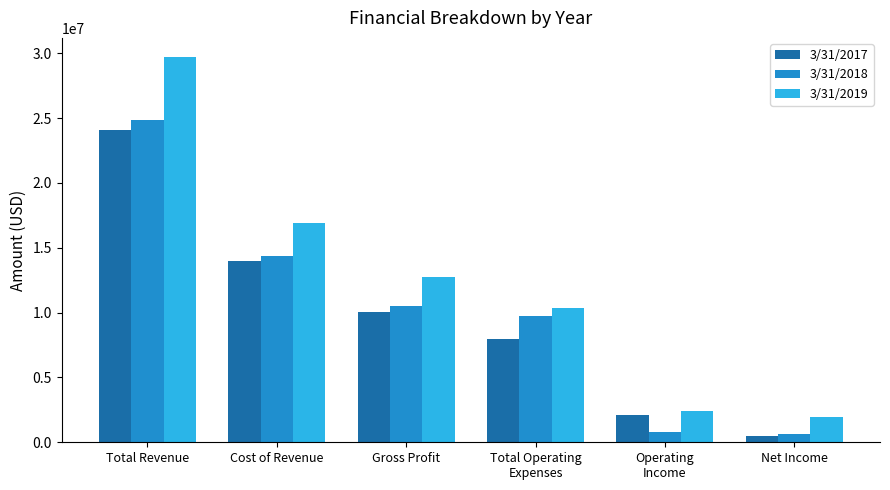

True or false: 3/31/2018 has a value of 795000 at Operating
Income.

True